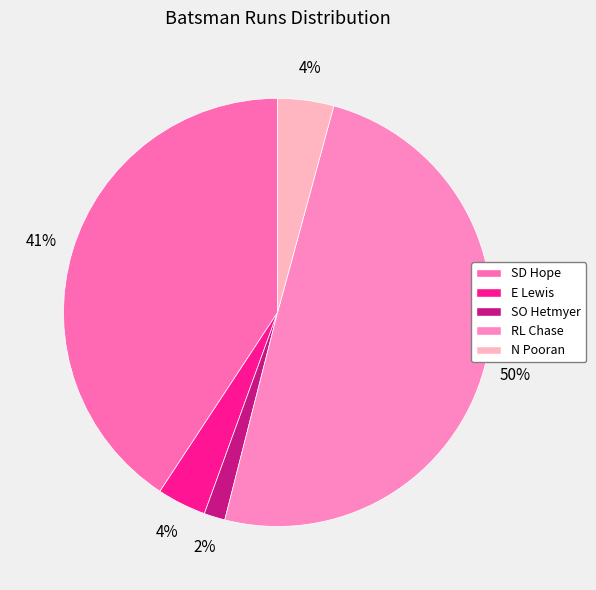

What percentage is NOT represented by RL Chase?

50.3%